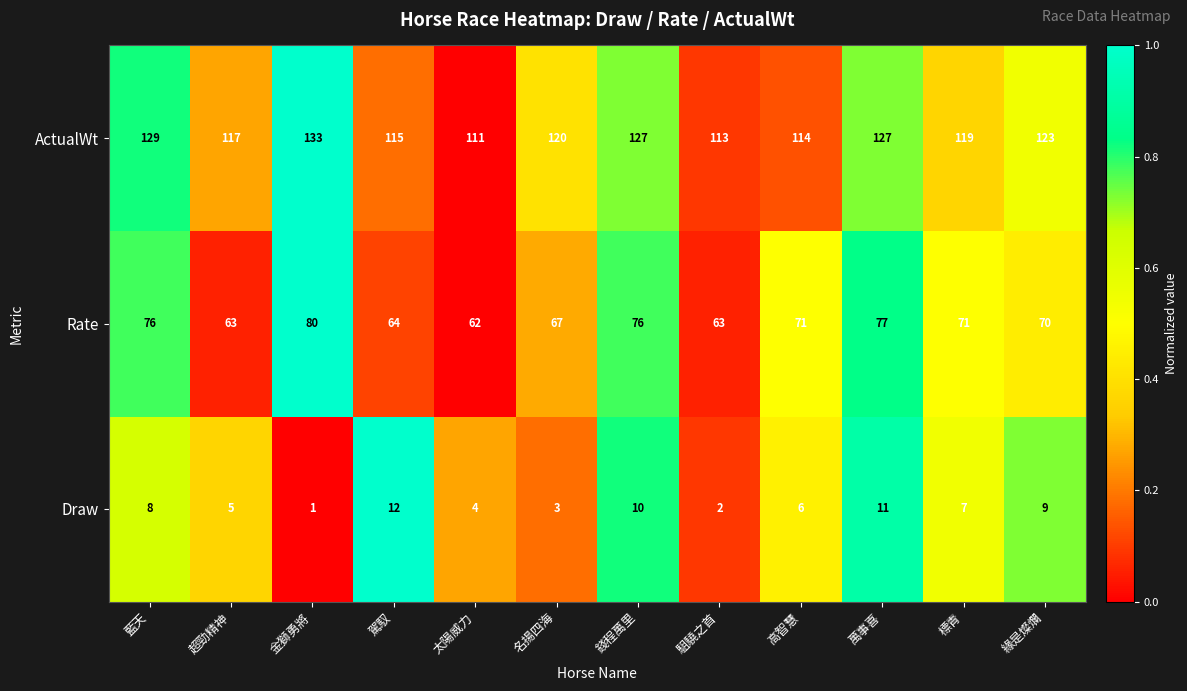

List the series in order of their peak value, highest first.

ActualWt, Rate, Draw